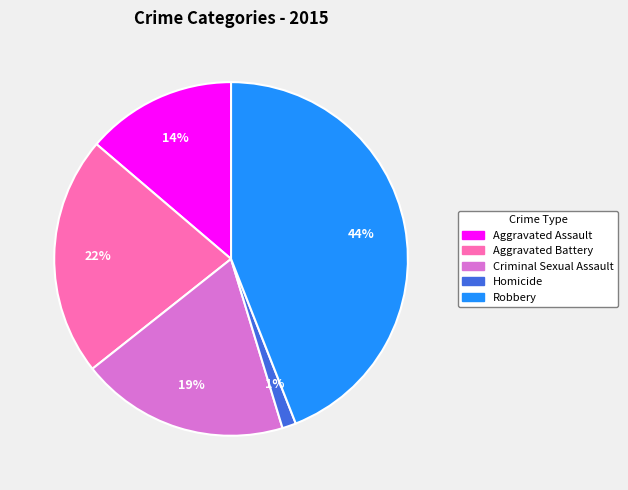

To the nearest percent, what percentage of the pie is Homicide?

1%